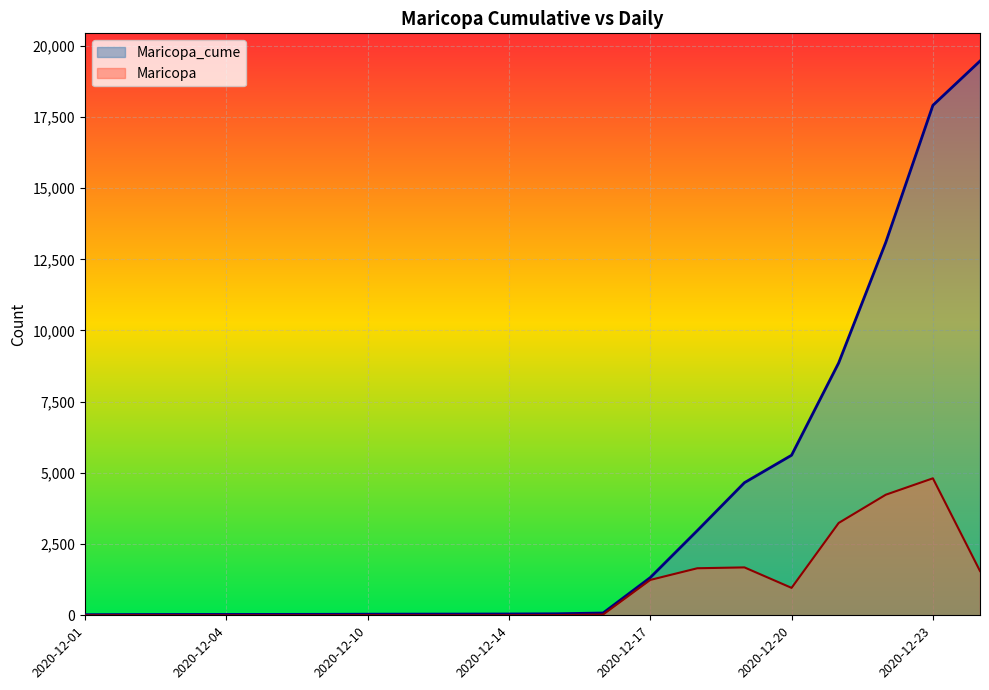

How many distinct data groups are displayed?

2